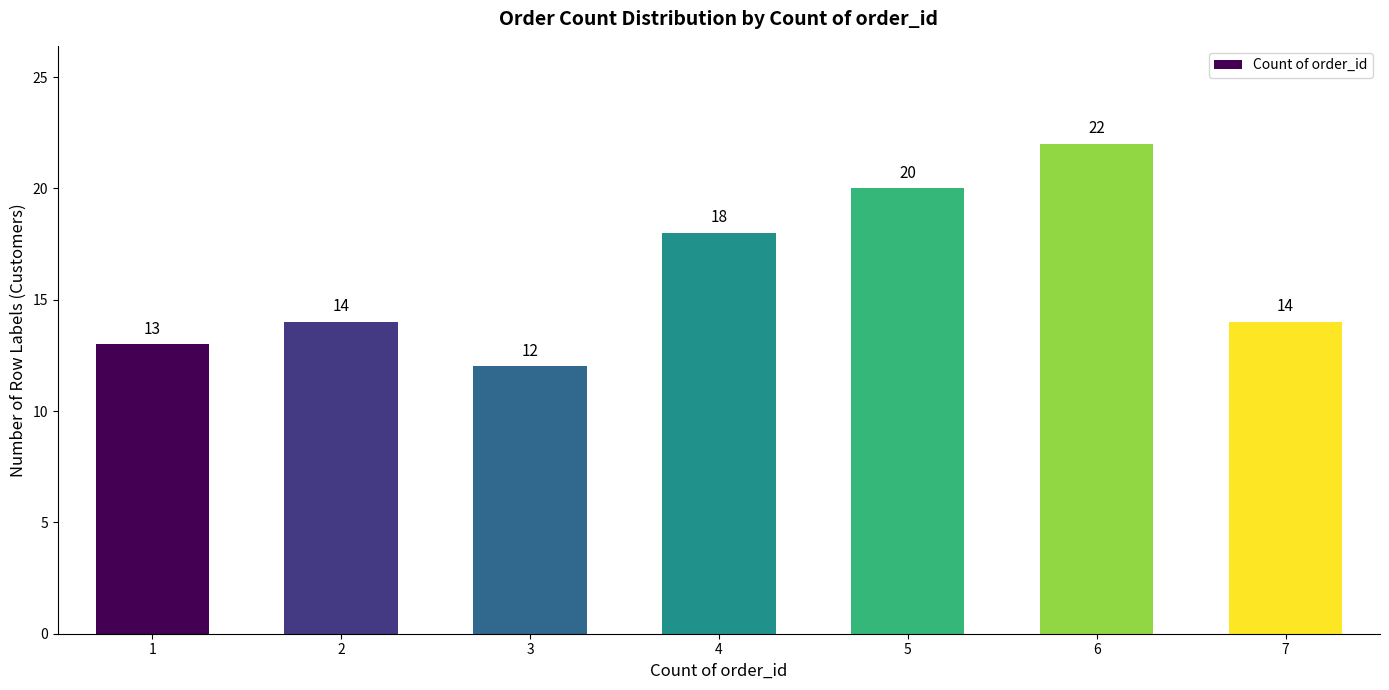

Between 5 and 6, which is larger?

6